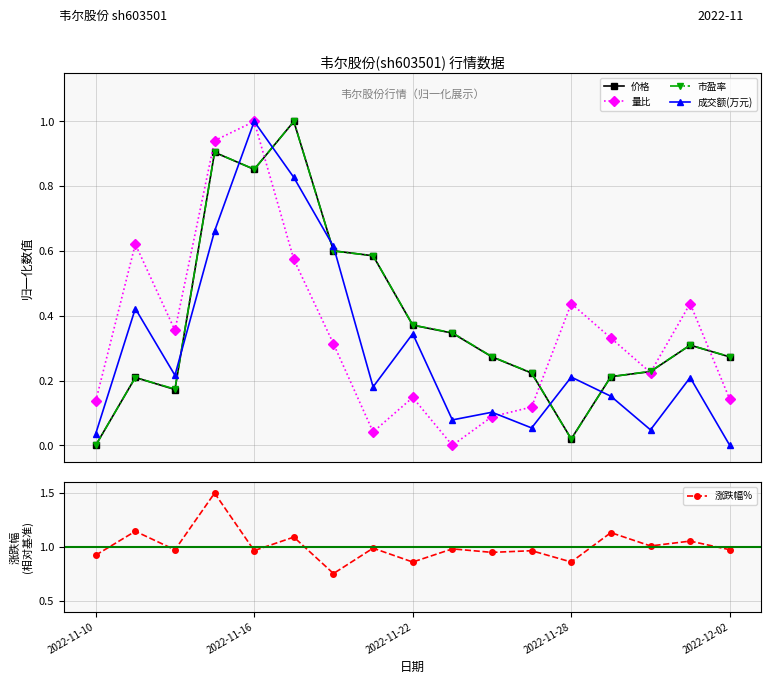

The 涨跌幅% series shows 1.6 at 2022-11-10. True or false?

False